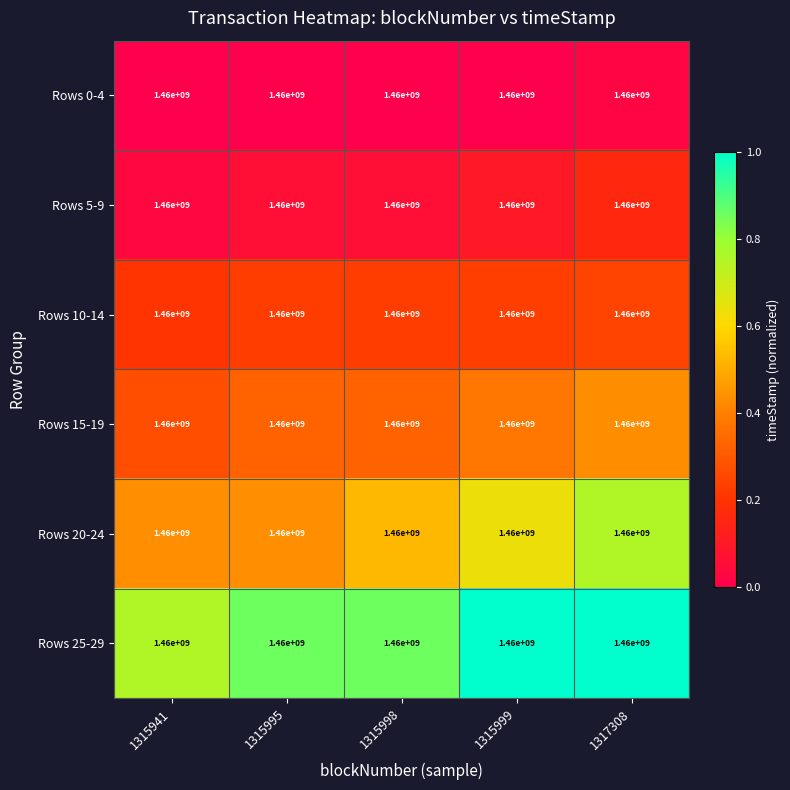

Rank the categories by Rows 25-29 value from lowest to highest.

1315941, 1315995, 1315998, 1315999, 1317308